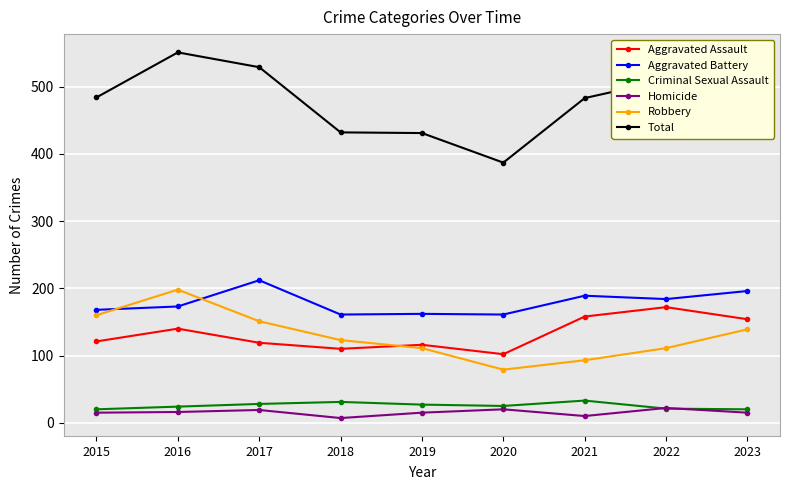

What is the difference between the Homicide values at 2021 and 2018?

3